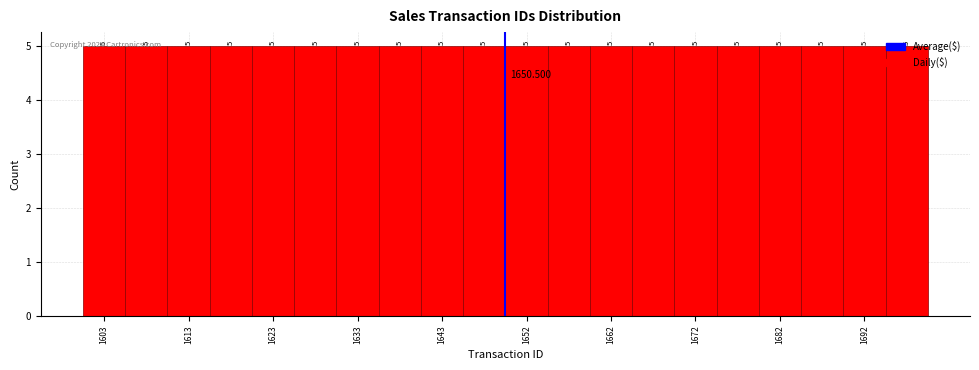

Reading left to right, list every bar in this chart as the range it spans on the x-axis followed by its height. The bar edges are not printed on the chart, so give them approximately, as read against the axis.

1601 to 1606: 5.000
1606 to 1611: 5.000
1611 to 1616: 5.000
1616 to 1621: 5.000
1621 to 1626: 5.000
1626 to 1631: 5.000
1631 to 1636: 5.000
1636 to 1641: 5.000
1641 to 1646: 5.000
1646 to 1651: 5.000
1651 to 1655: 5.000
1655 to 1660: 5.000
1660 to 1665: 5.000
1665 to 1670: 5.000
1670 to 1675: 5.000
1675 to 1680: 5.000
1680 to 1685: 5.000
1685 to 1690: 5.000
1690 to 1695: 5.000
1695 to 1700: 5.000